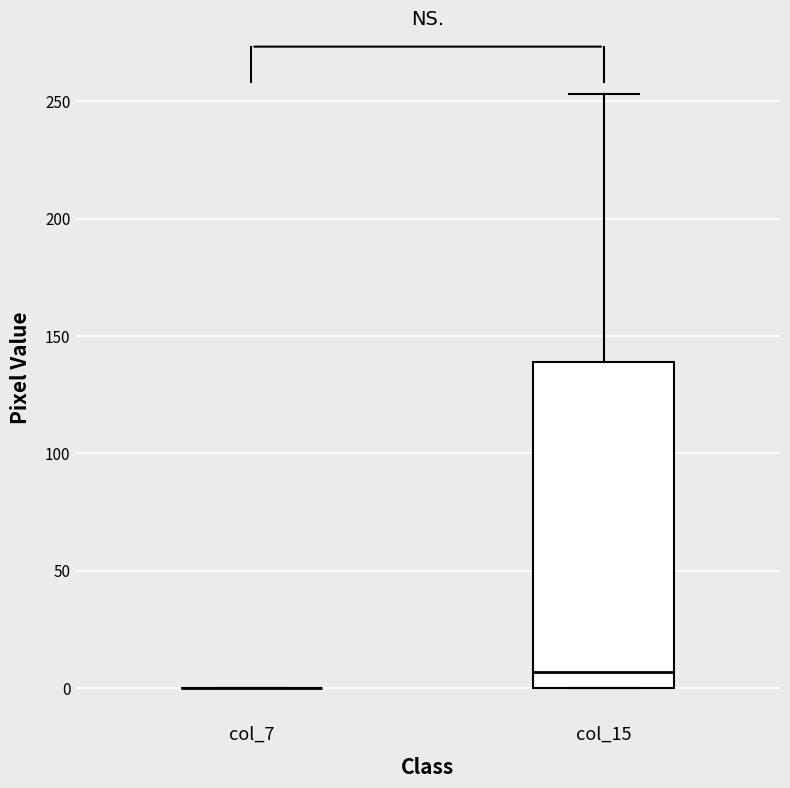

Reading left to right, transcribe this box plot: for each box, give where its median line is, the range the box spans, and where its two whiskers end, as read against the y-axis. The values are not printed on the chart, so give them approximately, as read against the axis.

col_7: box collapsed to a line at 0, whiskers 0 to 0
col_15: median 5, box 0 to 140, whiskers 0 to 255